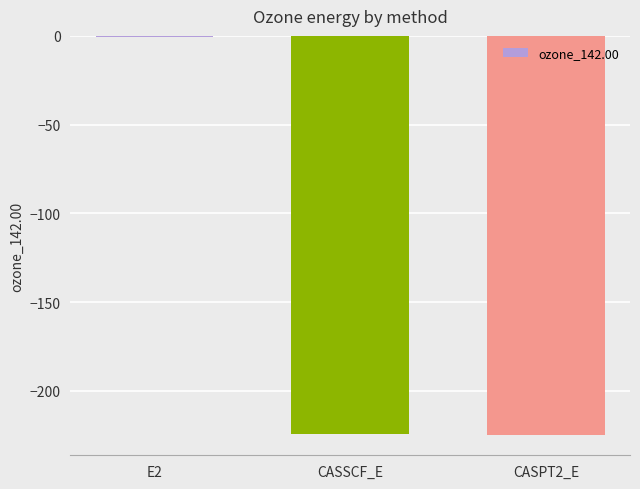

Which has a higher value, CASSCF_E or E2?

E2